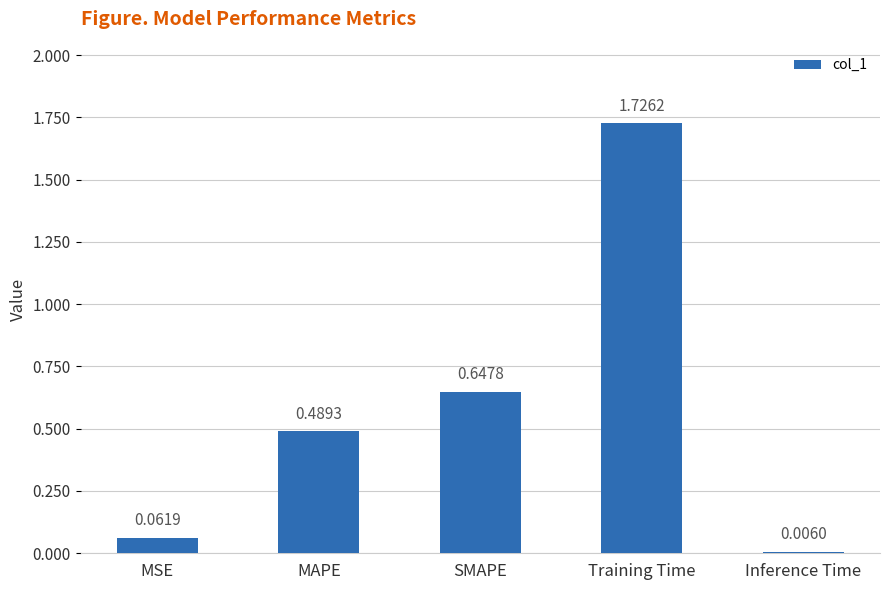

Between MAPE and SMAPE, which is larger?

SMAPE